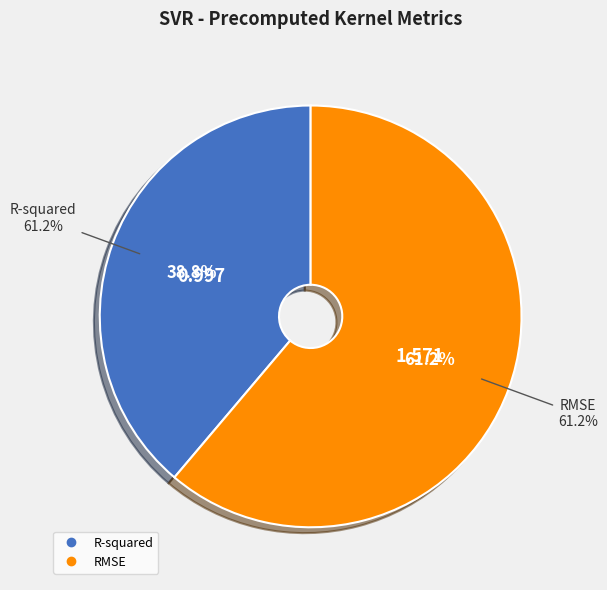

Which category has the smallest portion of the pie?

R-squared